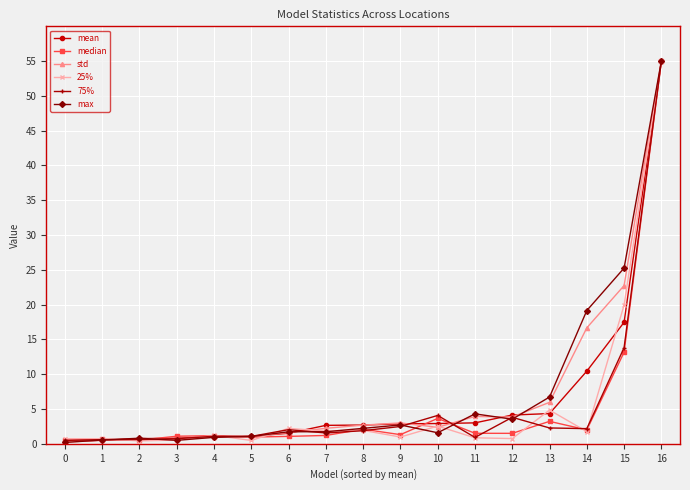

The median series shows 1.5 at 11. True or false?

True